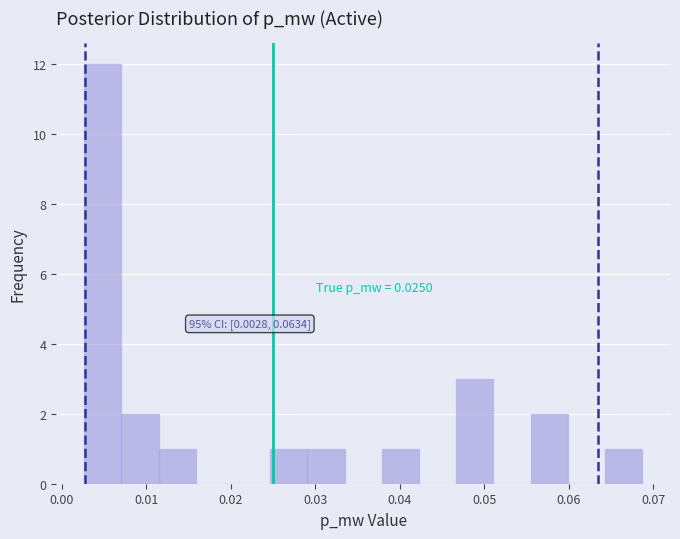

Which range on the x-axis has the tallest bar?

0.003 to 0.007